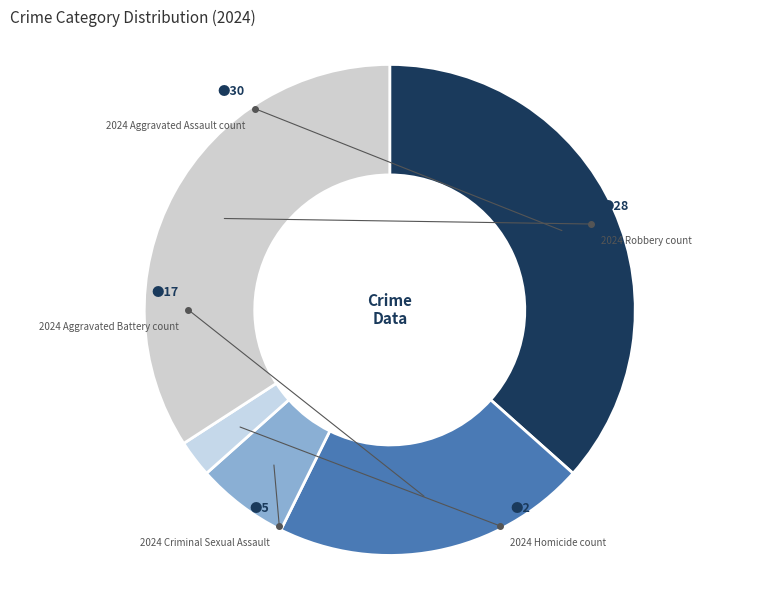

How many slices are in this pie chart?

5